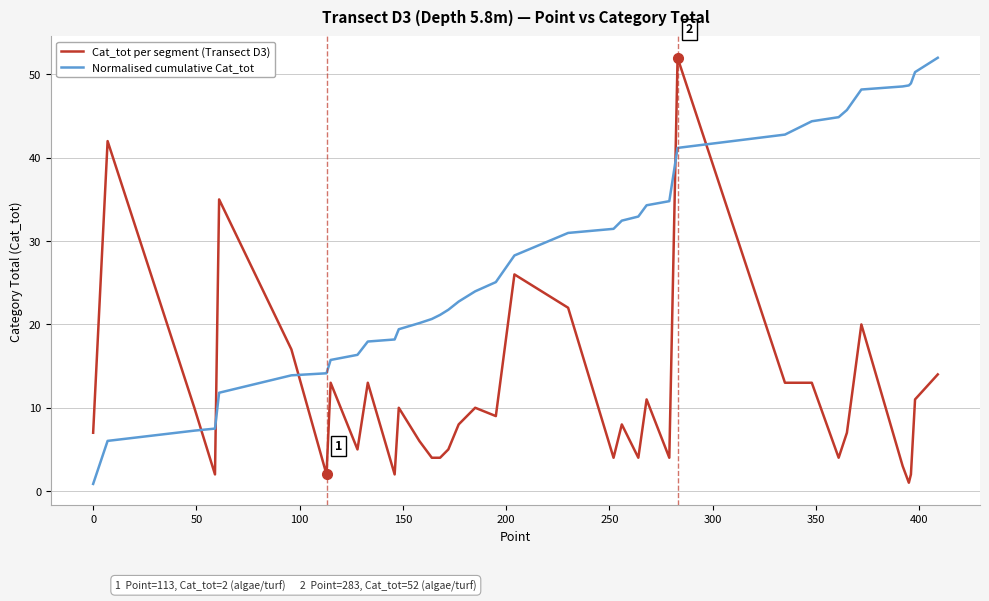

List the series in order of their overall mean, highest first.

Normalised cumulative Cat_tot, Cat_tot per segment (Transect D3)